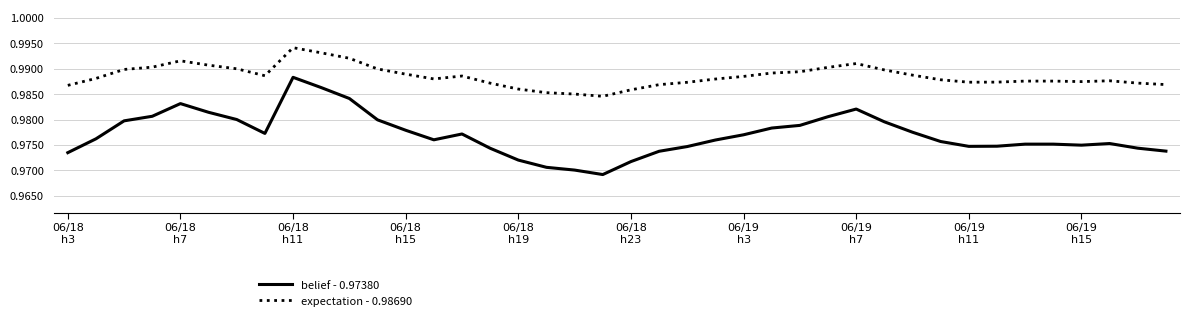

List the series in order of their overall mean, highest first.

expectation - 0.98690, belief - 0.97380